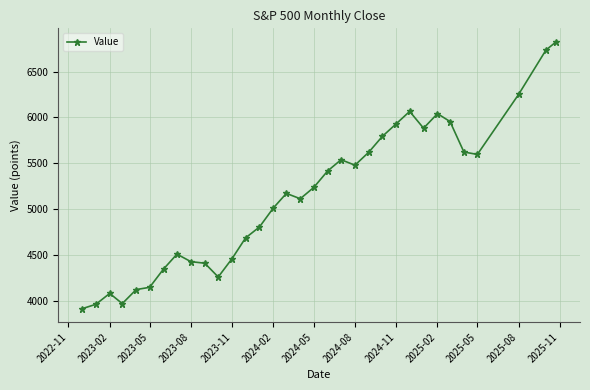

Is this an area chart (filled region under the line)?

No